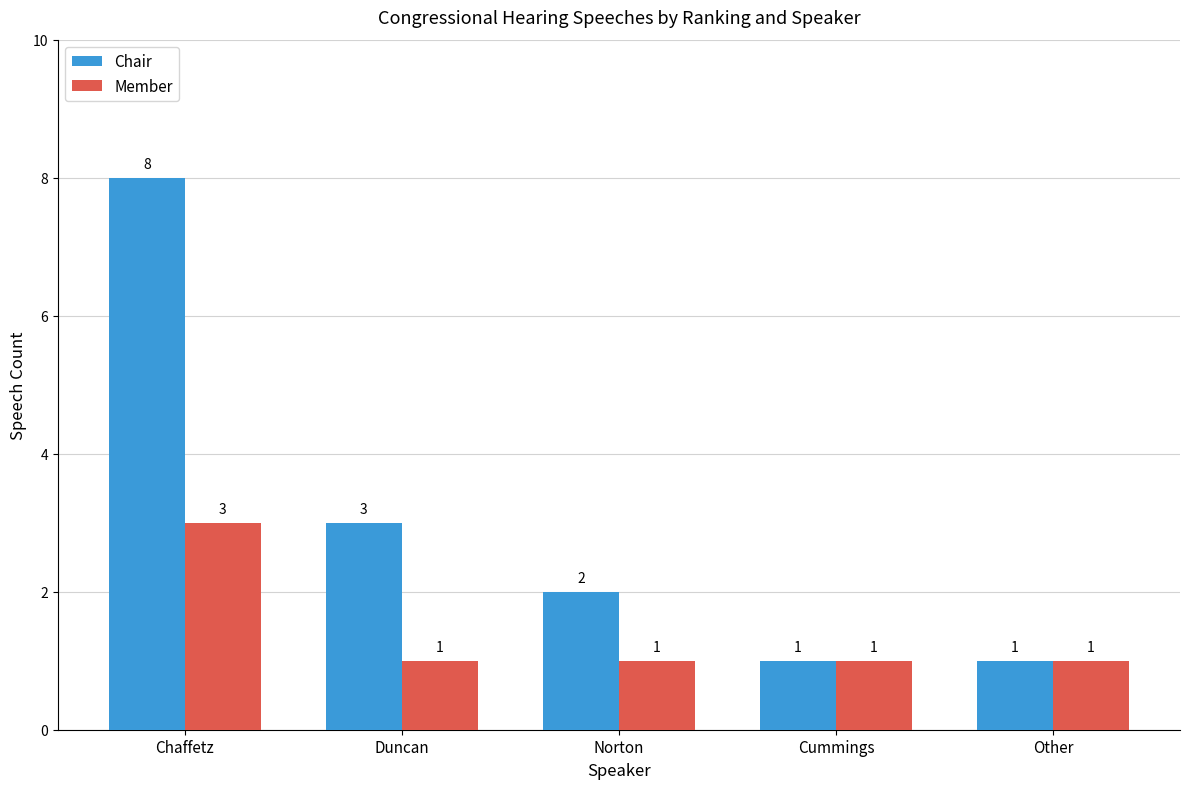

Are the bars horizontal?

No